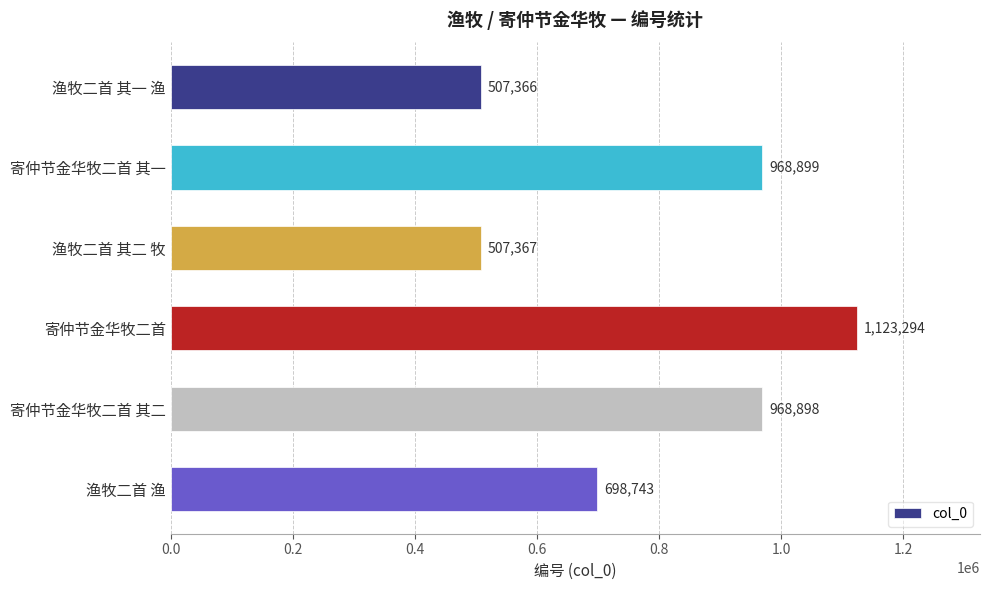

What is the minimum value shown in the chart?

507366